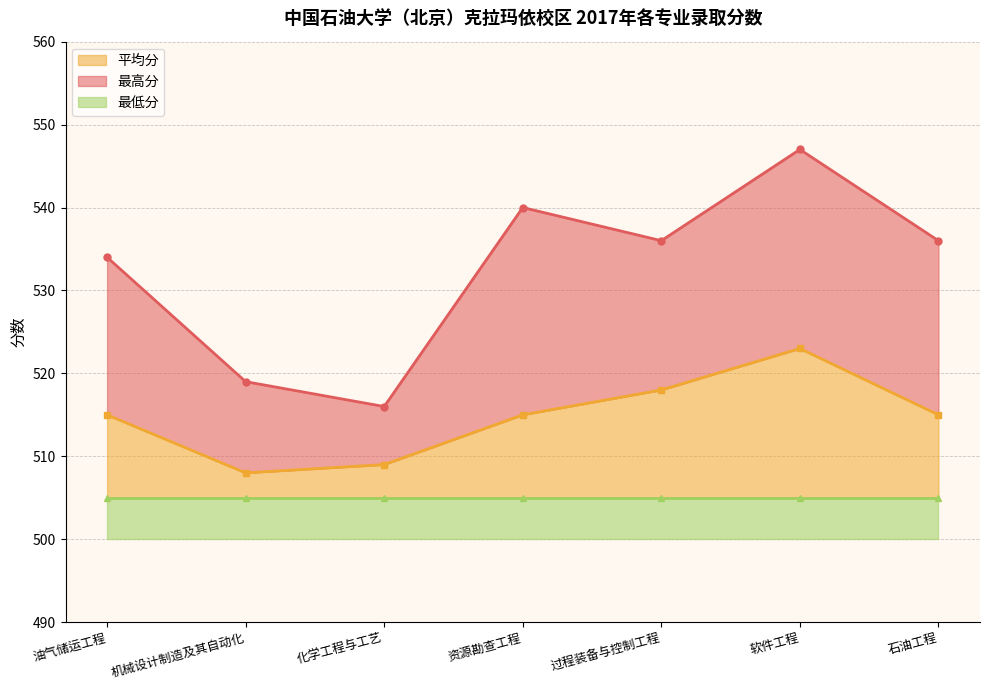

At which label does 平均分 reach its peak?

软件工程